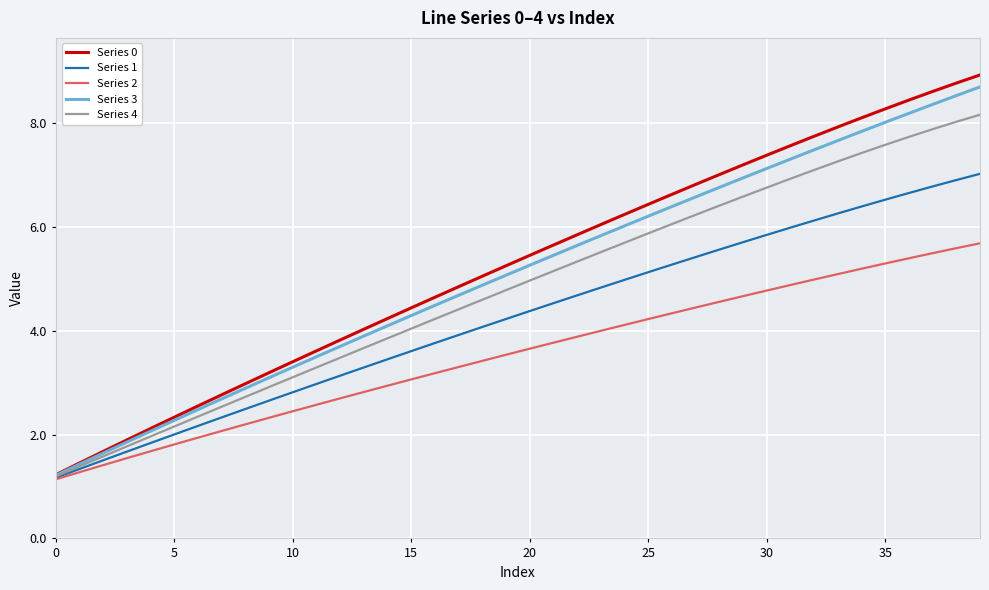

Which series has the largest range (max minus min)?

Series 0